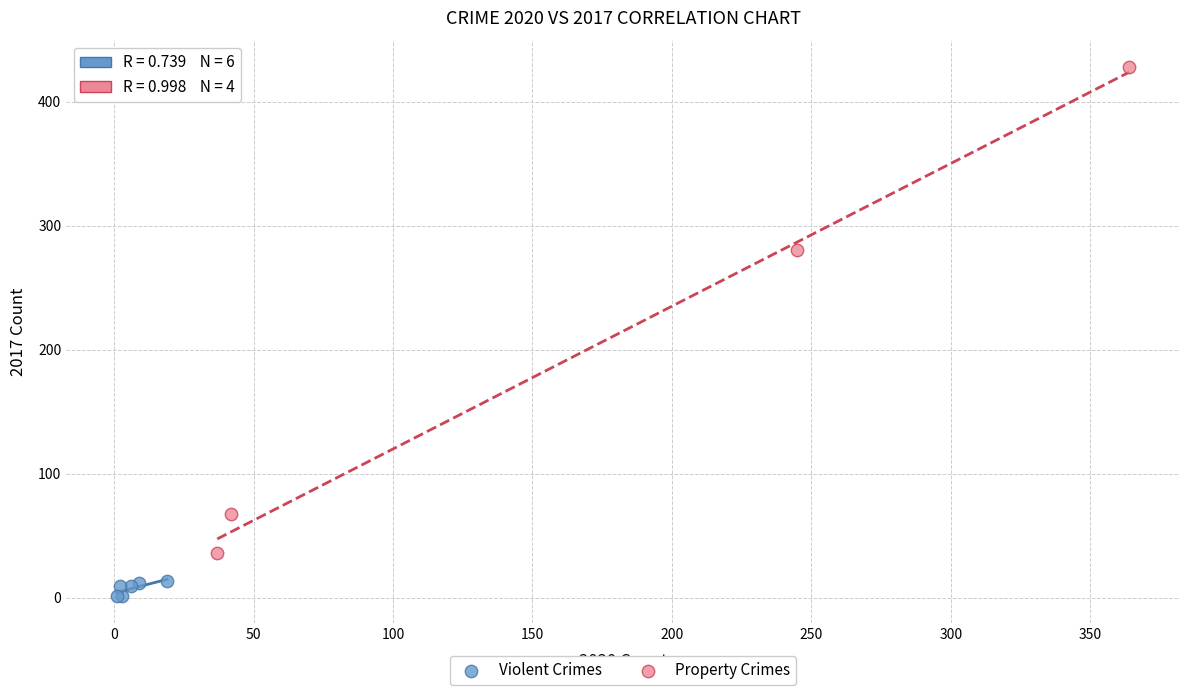

Which series reaches the minimum Y coordinate?

Violent Crimes